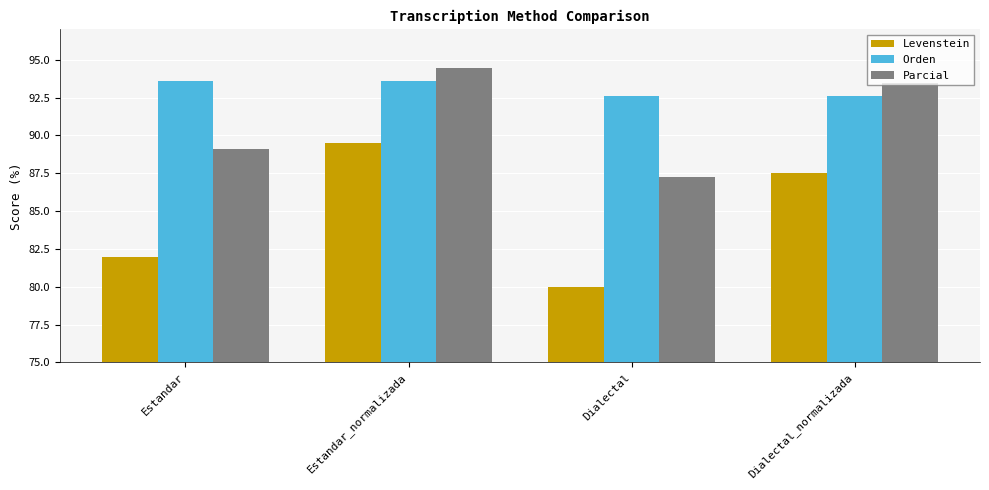

What is the sum of all Orden values?

372.3